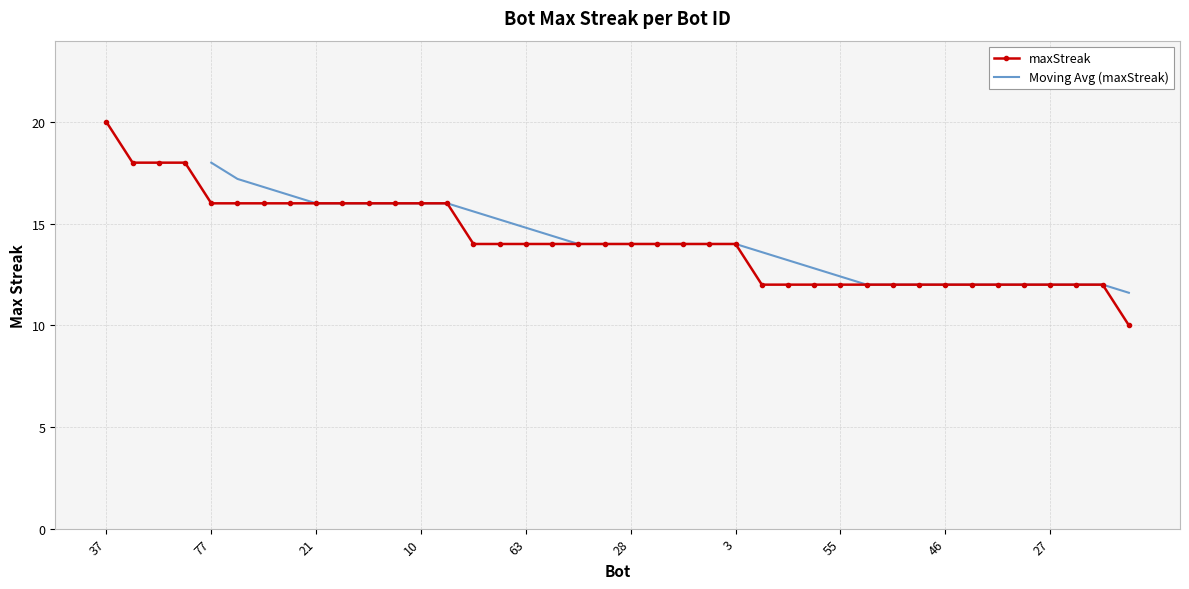

Reading left to right, extract all data points from this chart.

20	18	18	18	16	16	16	16	16	16	16	16	16	16	14	14	14	14	14	14	14	14	14	14	14	12	12	12	12	12	12	12	12	12	12	12	12	12	12	10